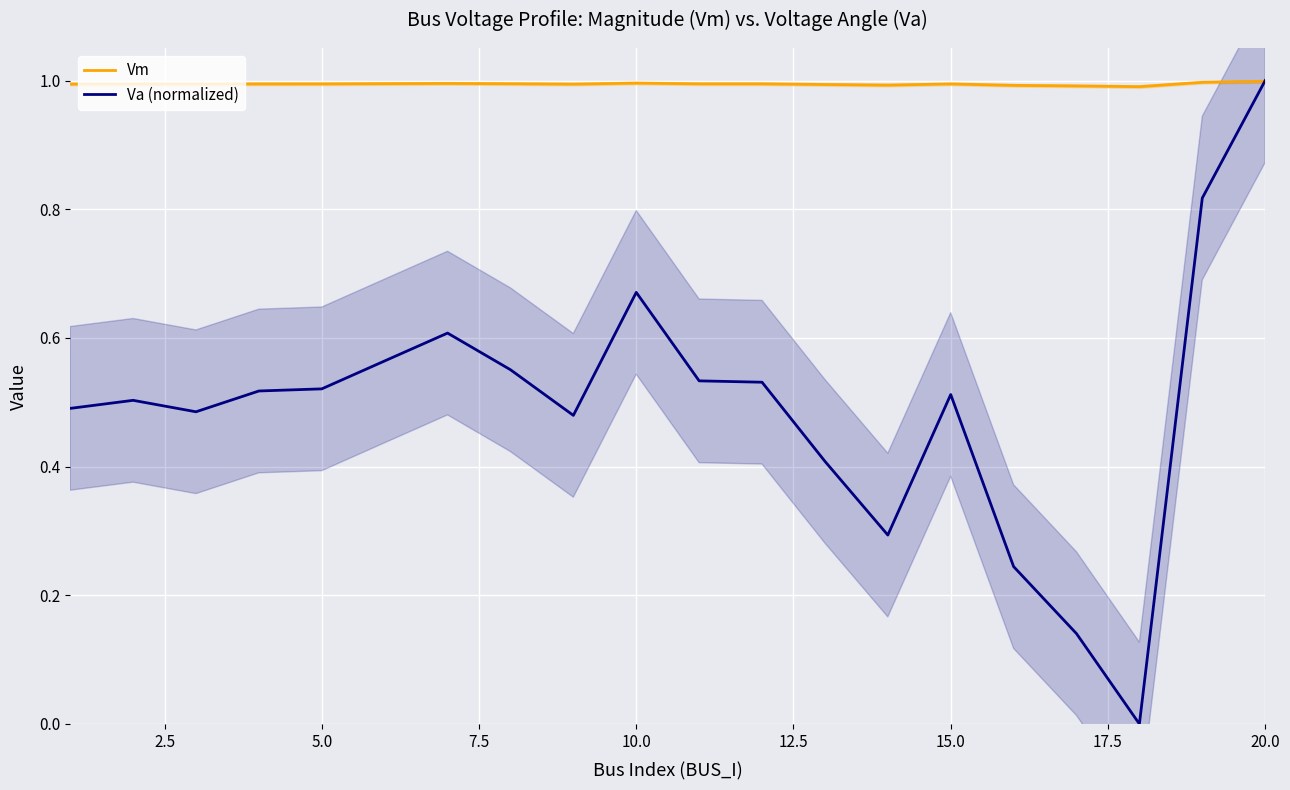

What is the difference between the maximum and minimum values in the Va (normalized) series?

1.0